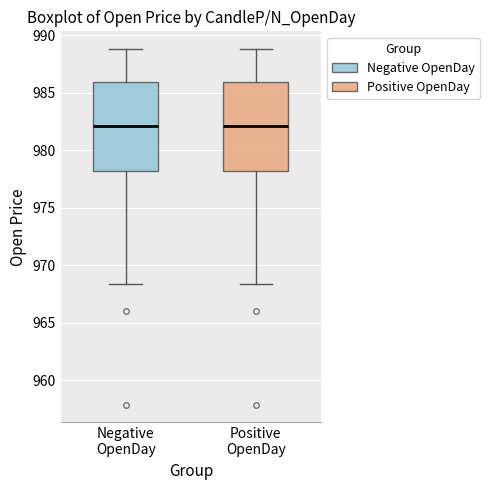

Where is the lower edge of the box for Positive OpenDay on the y-axis? The values are not printed on the chart, so give them approximately, as read against the axis.

978.0